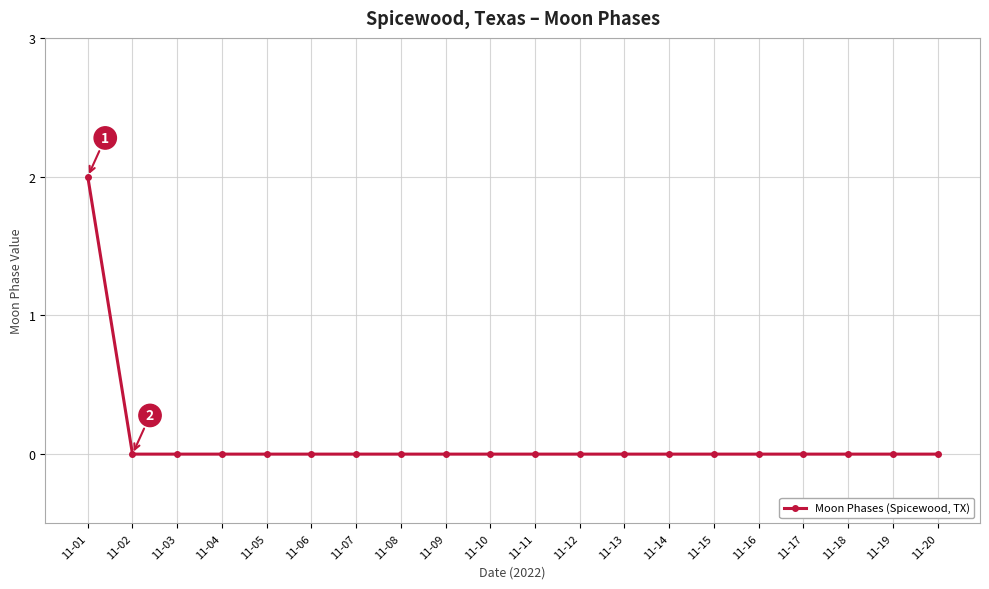

How many lines are shown in the chart?

1